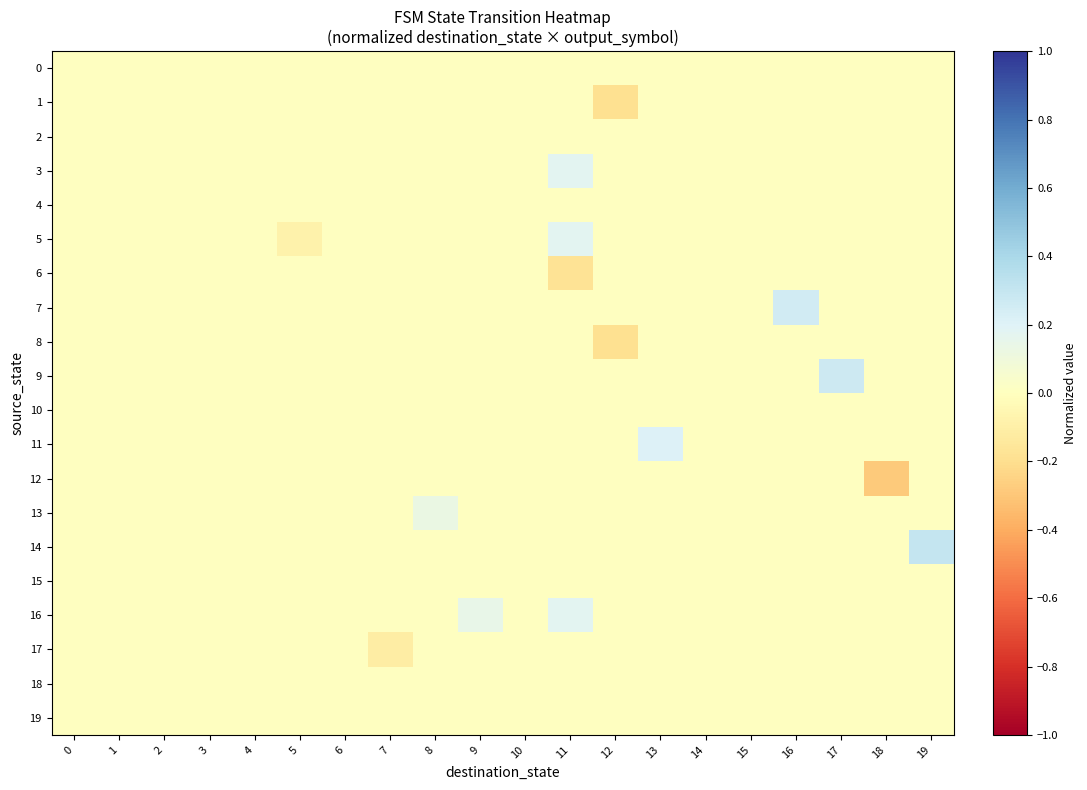

At which category is the sum across all series the highest?

11